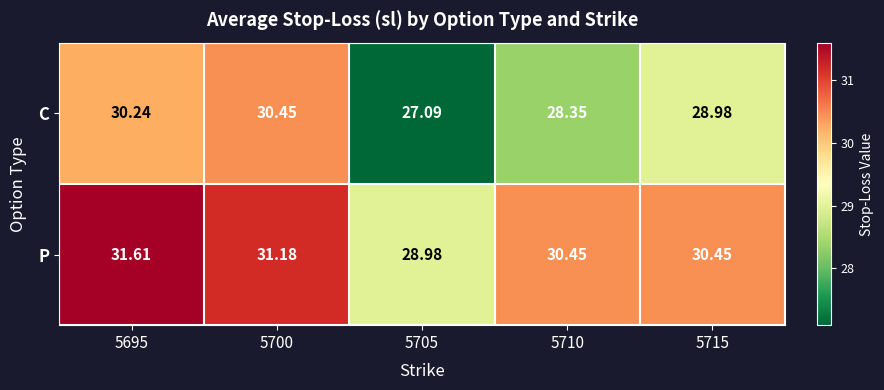

What is the minimum value shown in the chart?

27.1